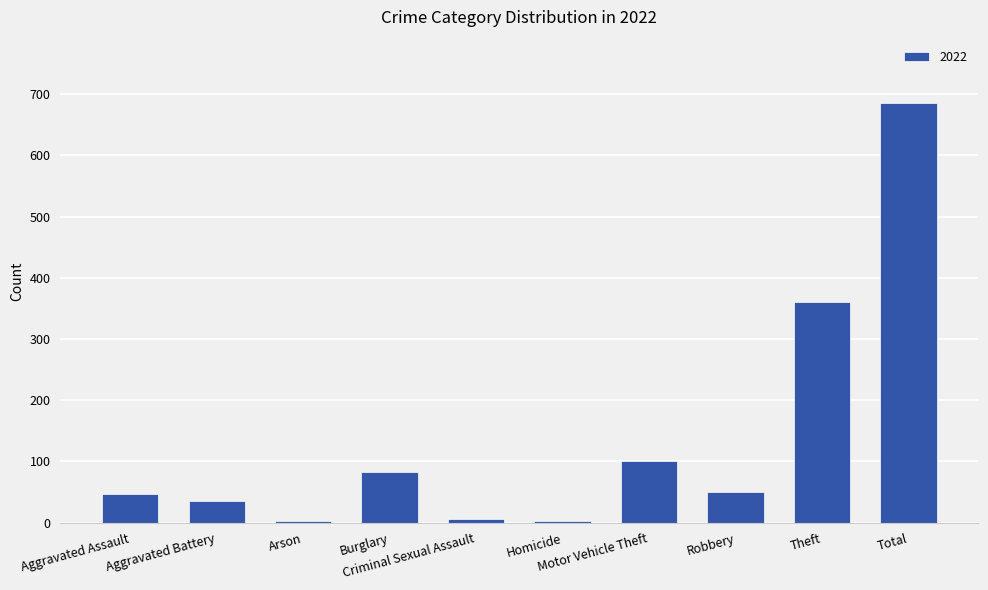

What is the maximum value shown in the chart?

686